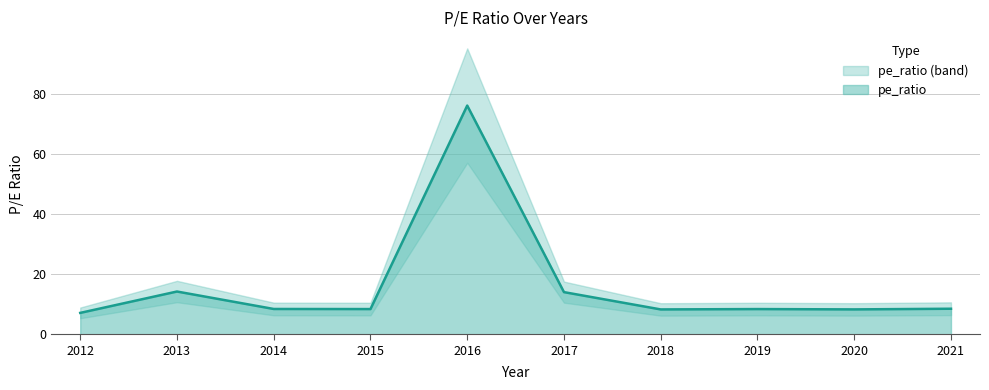

True or false: the data has more than 1 interior local peaks.

True